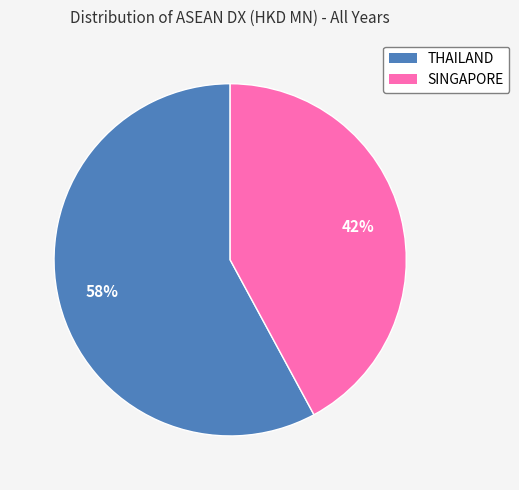

To the nearest percent, what is the difference between the largest and smallest slice percentages?

16%